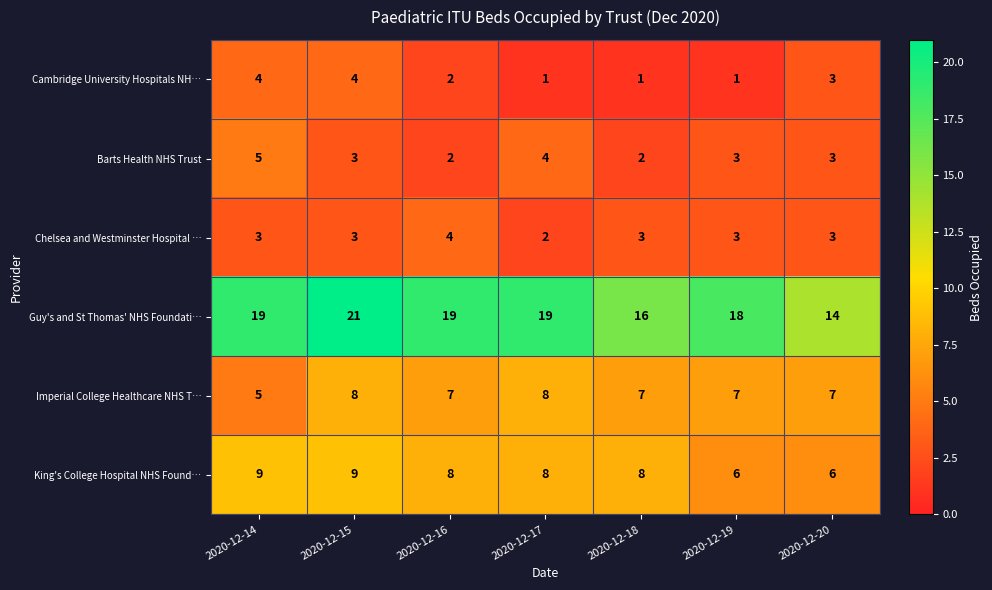

What is the approximate value of Guy's and St Thomas' NHS Foundati… at 2020-12-14?

19